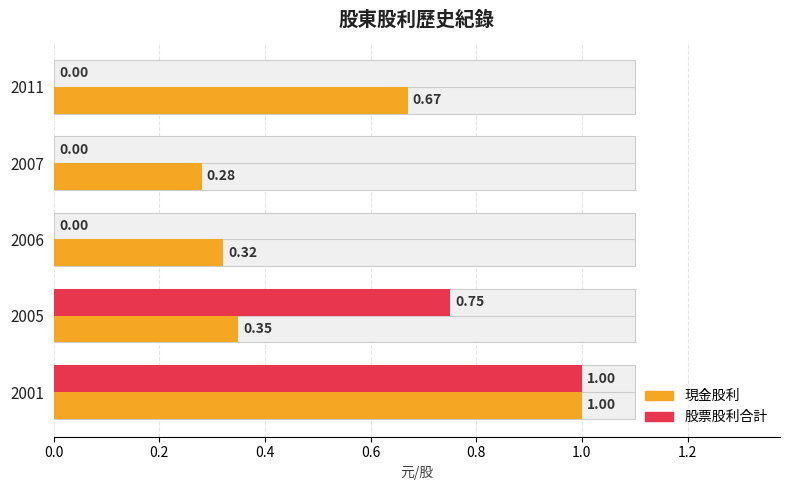

Between 2011 and 2005, which series saw the biggest shift?

股票股利合計